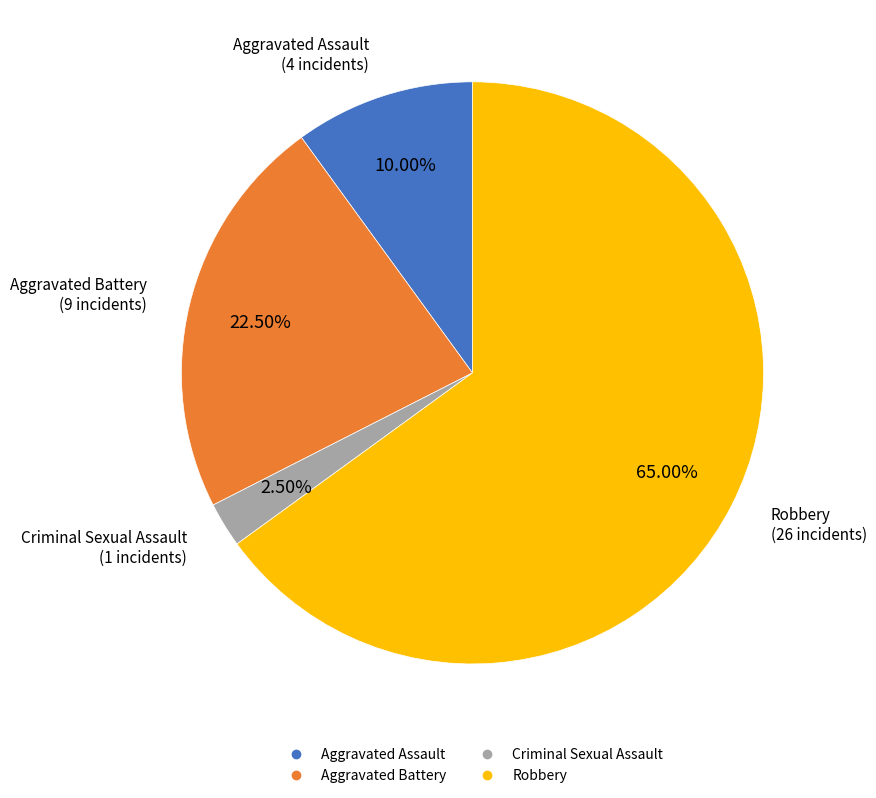

The Aggravated Assault slice represents 42% of the pie. True or false?

False